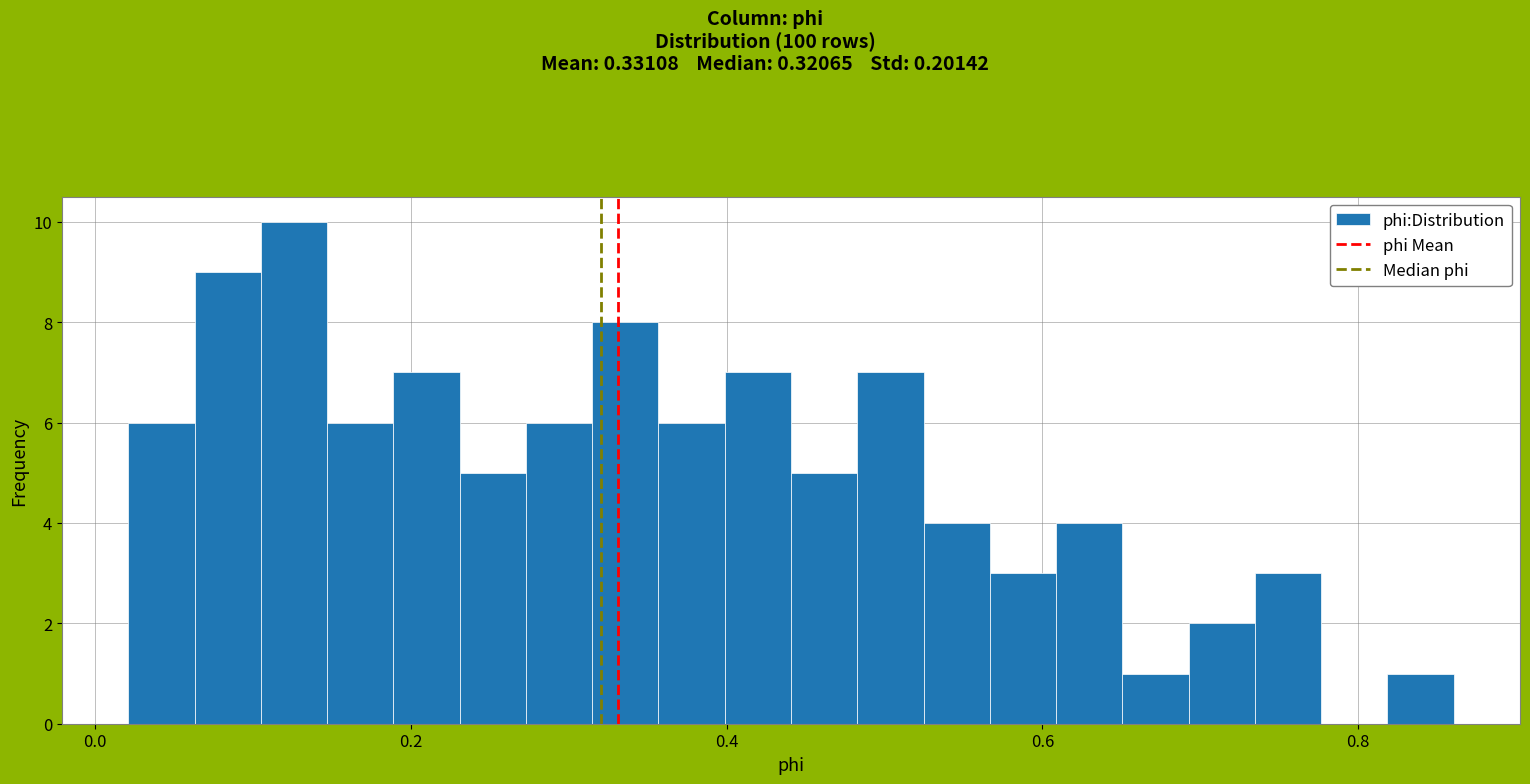

Around what value on the x-axis is the tallest bar? Give the approximate position of its centre, as read against the axis.

0.12